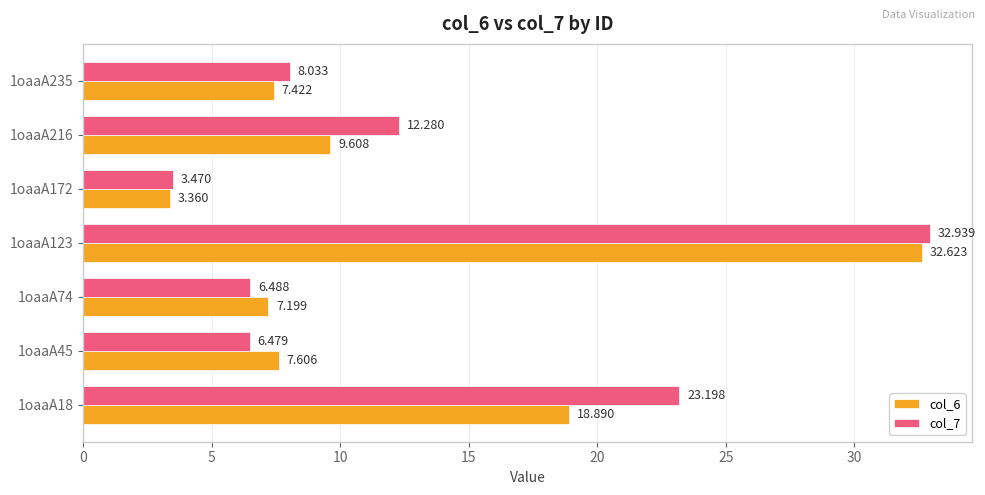

Is the value of col_6 at 1oaaA216 greater than the value of col_7 at 1oaaA74?

Yes